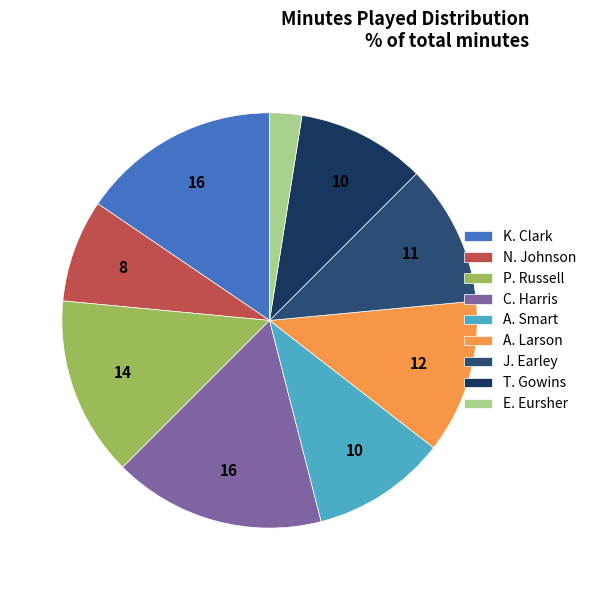

True or false: J. Earley accounts for 11% of the total.

True